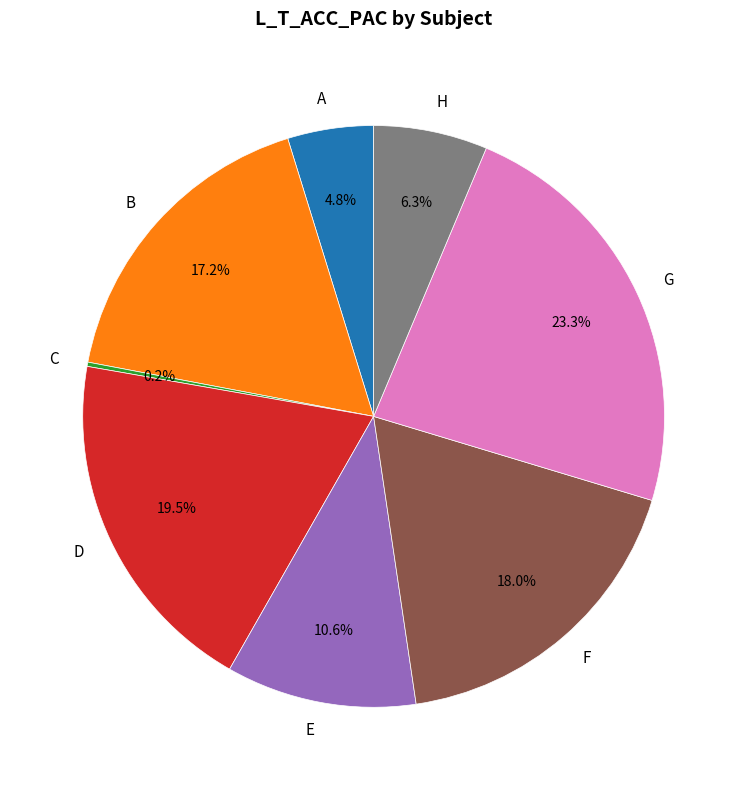

Between D and F, which is larger?

D